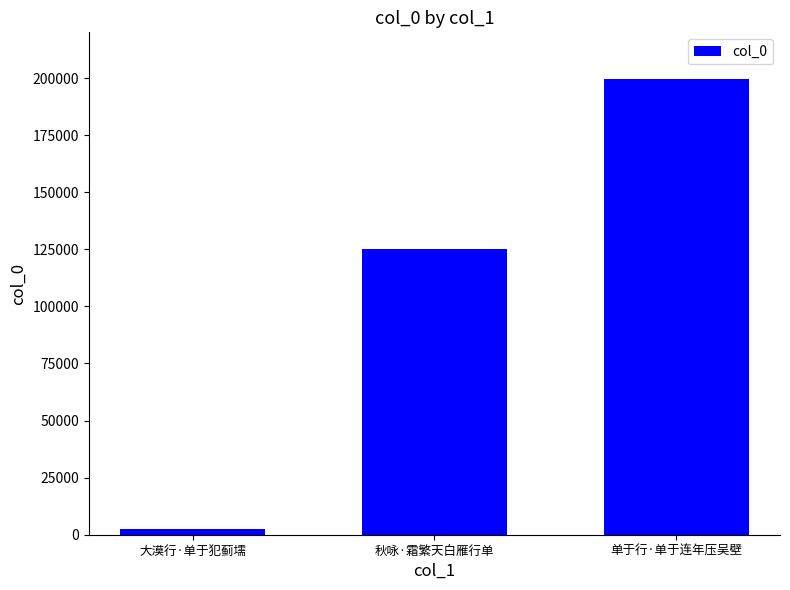

What is the difference between the maximum and minimum values?

197229